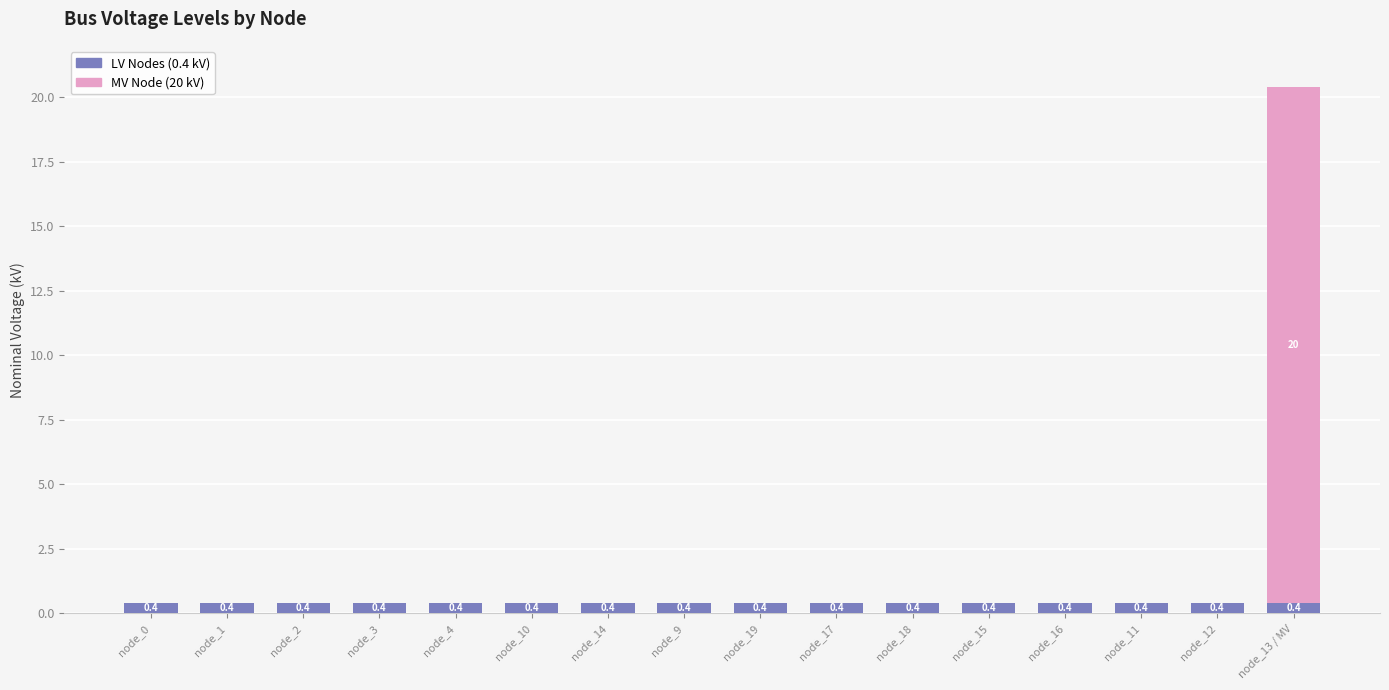

True or false: LV Nodes (0.4 kV) has a value of 0.4 at node_13 / MV.

True